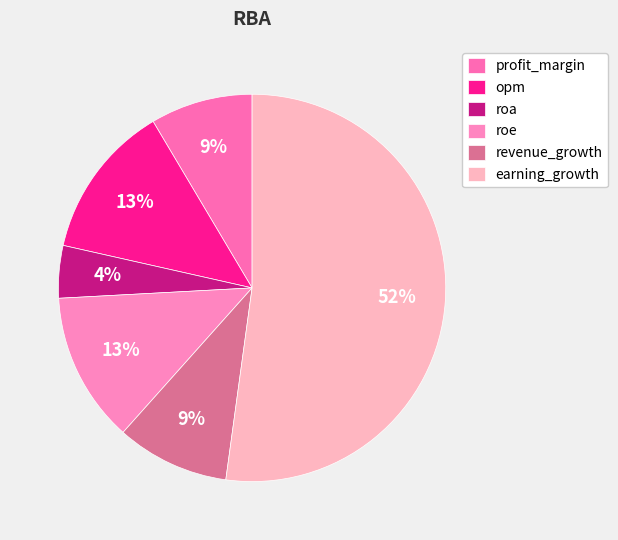

Count the number of slices in the pie.

6